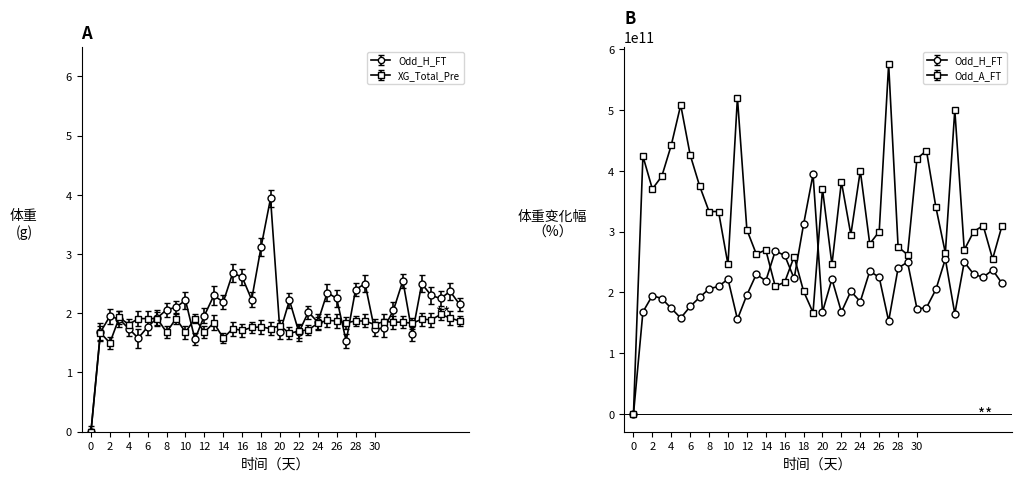

Reading left to right, list all the values displayed in this chart.

XG_Total_Pre: 0=0.0	1=1.7	2=1.5	3=1.9	4=1.8	5=1.9	6=1.9	7=1.9	8=1.7	9=1.9	10=1.7	11=1.9	12=1.7	13=1.8	14=1.6	15=1.7	16=1.7	17=1.8	18=1.8	19=1.7	20=1.8	21=1.7	22=1.7	23=1.7	24=1.8	25=1.9	26=1.9	27=1.8	28=1.9	29=1.9	30=1.8	31=1.9	32=1.9	33=1.9	34=1.8	35=1.9	36=1.9	37=2.0	38=1.9	39=1.9
Odd_H_FT: 0=0.0	1=1.7	2=1.9	3=1.9	4=1.7	5=1.6	6=1.8	7=1.9	8=2.1	9=2.1	10=2.2	11=1.6	12=2.0	13=2.3	14=2.2	15=2.7	16=2.6	17=2.2	18=3.1	19=3.9	20=1.7	21=2.2	22=1.7	23=2.0	24=1.9	25=2.4	26=2.2	27=1.5	28=2.4	29=2.5	30=1.7	31=1.8	32=2.0	33=2.5	34=1.6	35=2.5	36=2.3	37=2.2	38=2.4	39=2.1
Odd_A_FT: 0=-100.0	1=423999999900.0	2=369999999900.0	3=390999999900.0	4=441999999900.0	5=507999999900.0	6=425999999900.0	7=374999999900.0	8=332999999900.0	9=332999999900.0	10=245999999900.0	11=519999999900.0	12=302999999900.0	13=262999999900.0	14=269999999900.0	15=209999999900.0	16=216999999900.0	17=258999999900.0	18=201999999900.0	19=166999999900.0	20=369999999900.0	21=245999999900.0	22=381999999900.0	23=294999999900.0	24=399999999900.0	25=279999999900.0	26=299999999900.0	27=574999999900.0	28=274999999900.0	29=261999999900.0	30=419999999900.0	31=432999999900.0	32=339999999900.0	33=264999999900.0	34=499999999900.0	35=269999999900.0	36=299999999900.0	37=309999999900.0	38=254999999900.0	39=309999999900.0